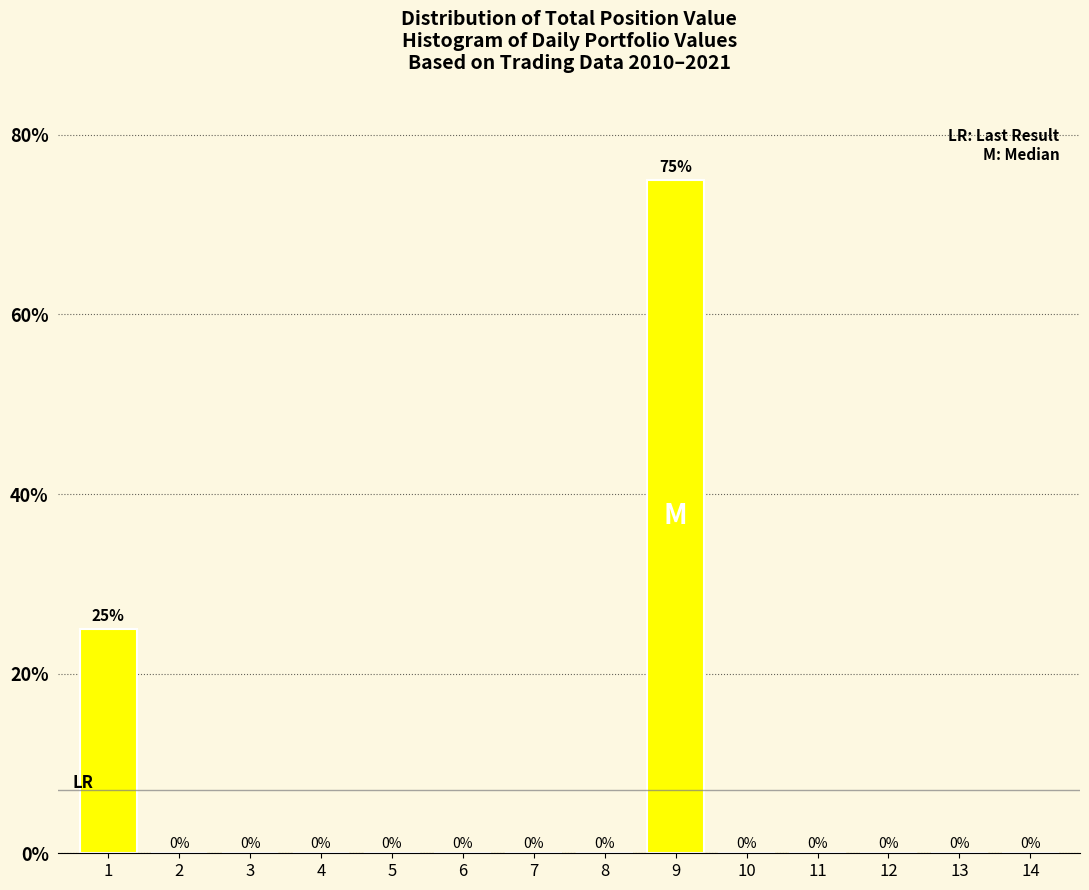

Reading left to right, extract all data points from this chart.

1=25	2=0	3=0	4=0	5=0	6=0	7=0	8=0	9=75	10=0	11=0	12=0	13=0	14=0